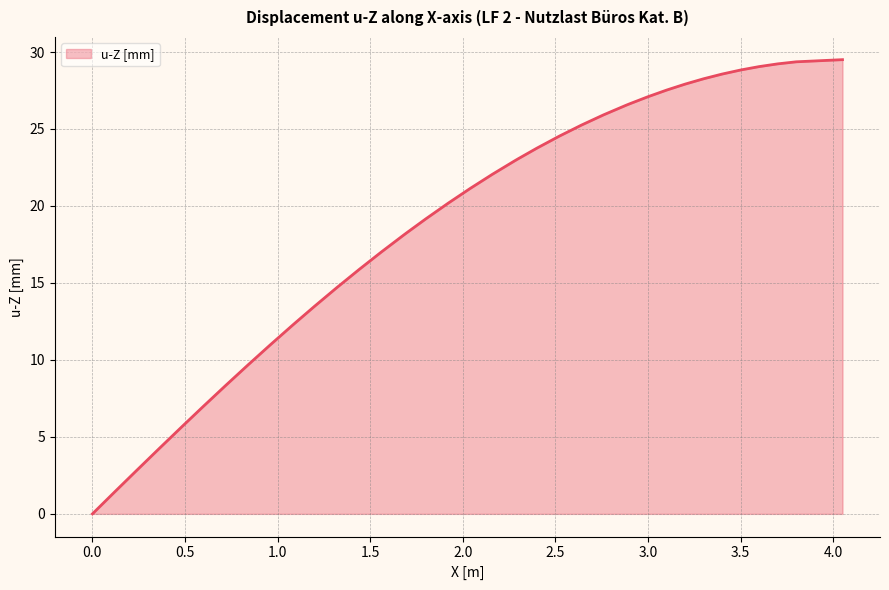

What is the difference between the maximum and minimum values?

29.5